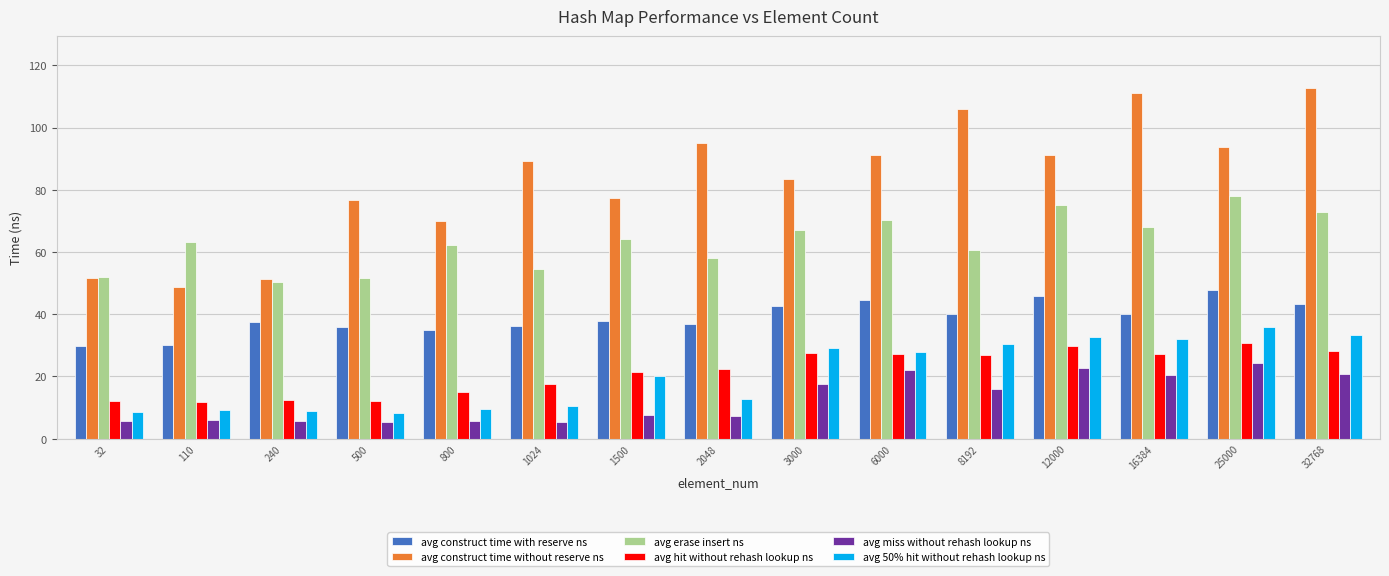

What is the difference between the maximum and second lowest values in the avg hit without rehash lookup ns series?

18.6